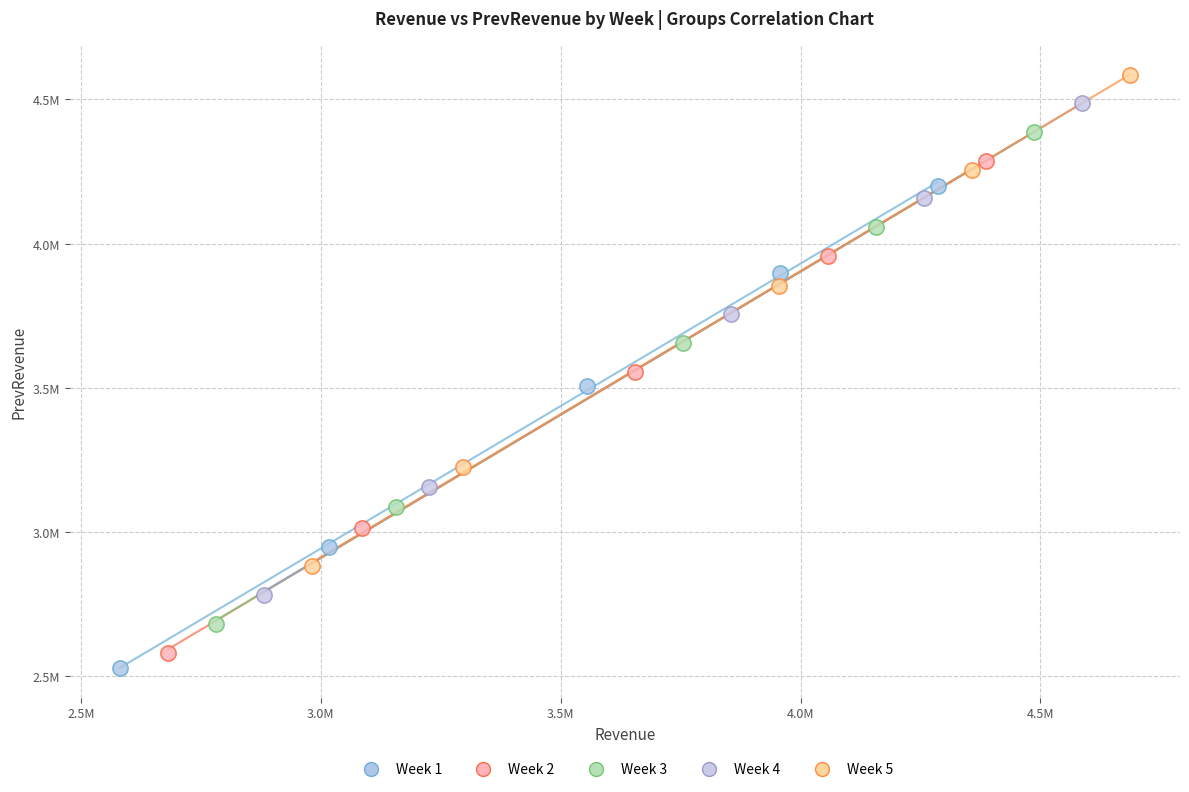

Which series contains the highest Y value?

Week 5